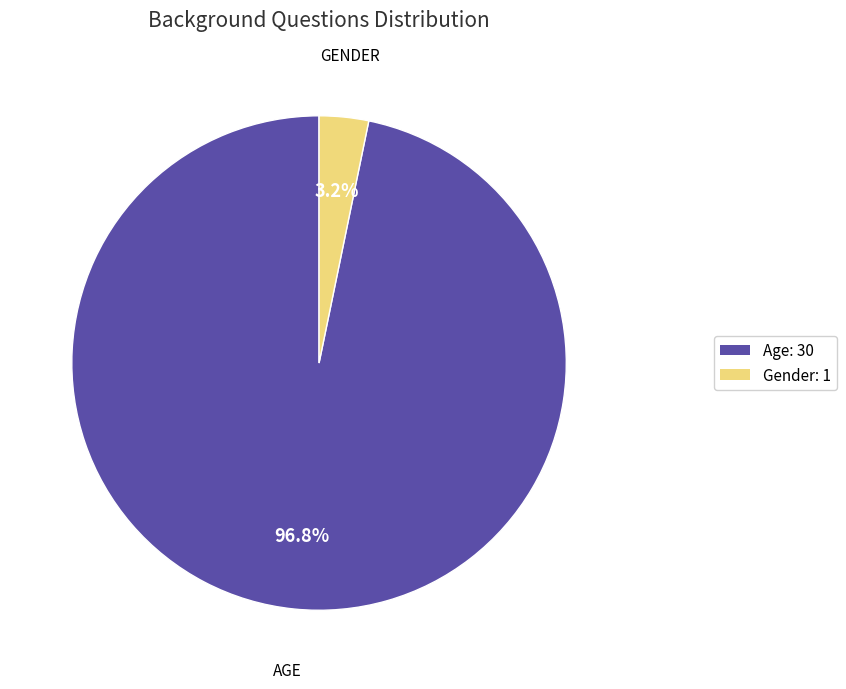

Is there a majority slice in this chart?

Yes